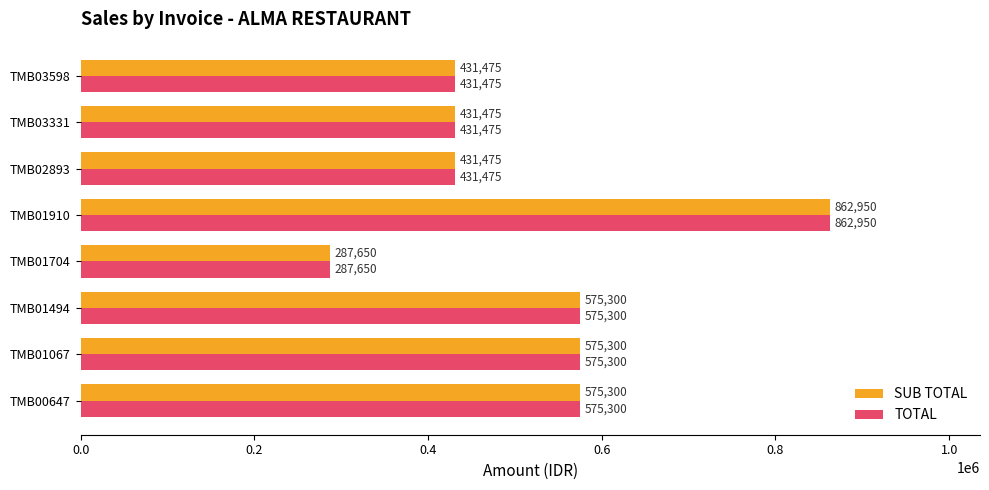

How many series are shown in this chart?

2